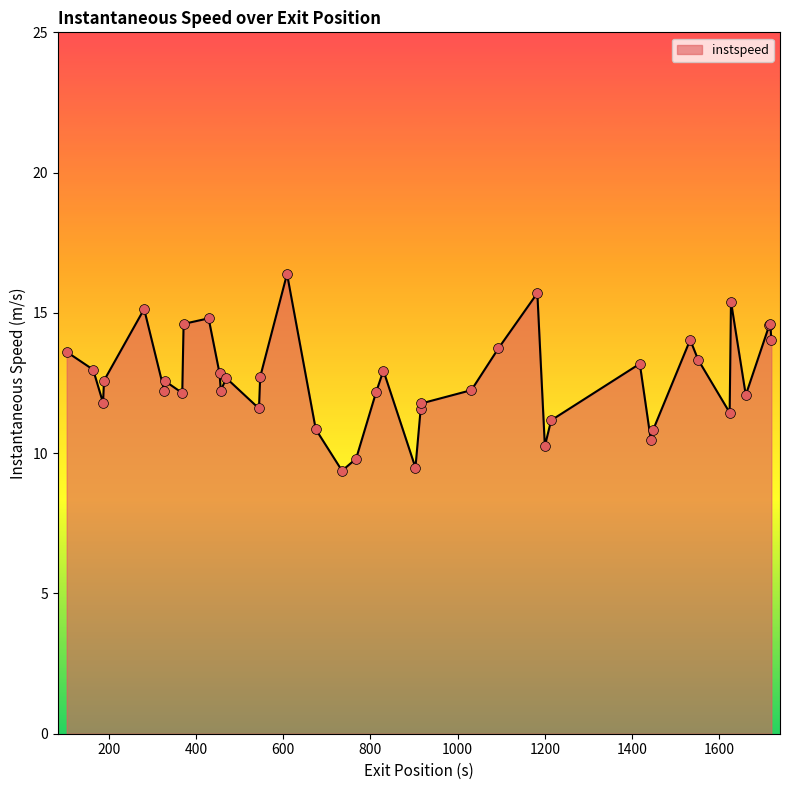

What is the difference between the maximum and minimum values?

7.0